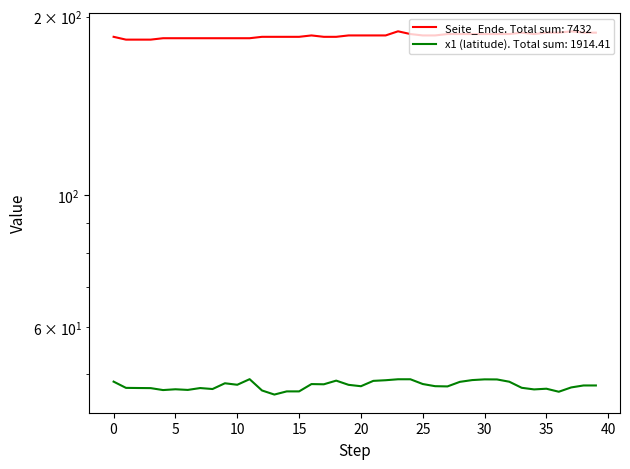

At how many categories does at least one series exceed 120?

40